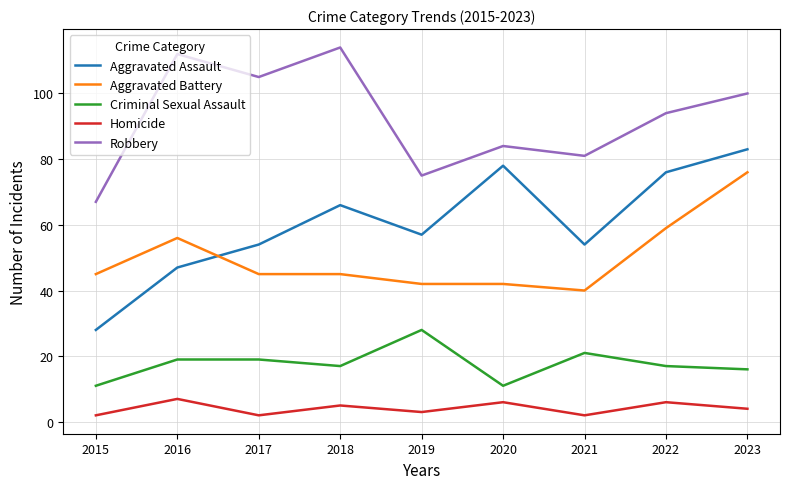

What is the difference between the maximum and minimum values in the Aggravated Battery series?

36